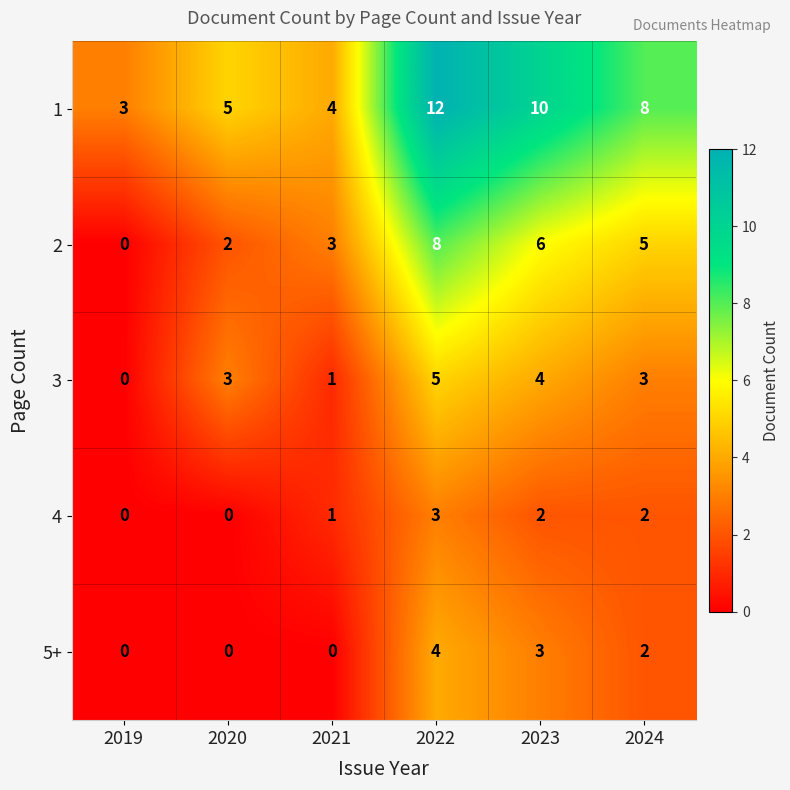

How many values in the 4 series are below 2?

3